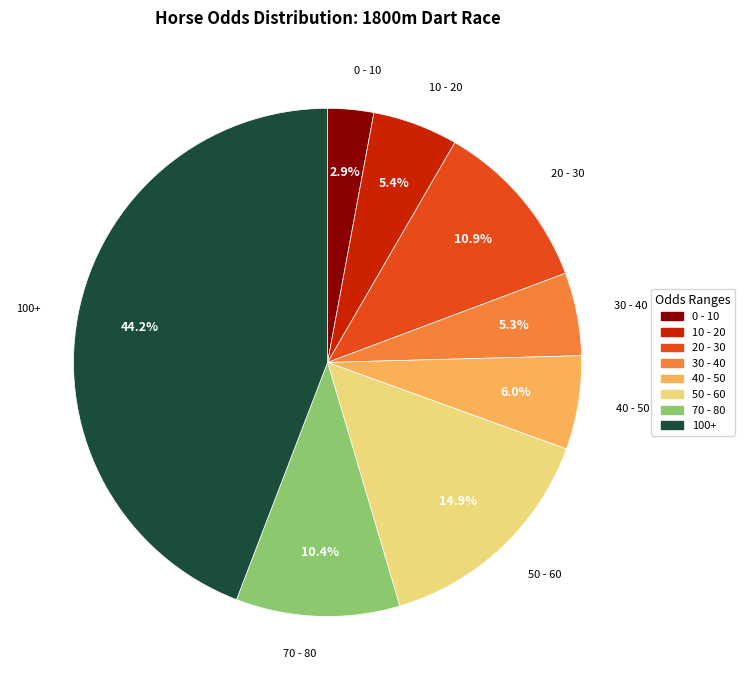

Does any single category account for the majority?

No